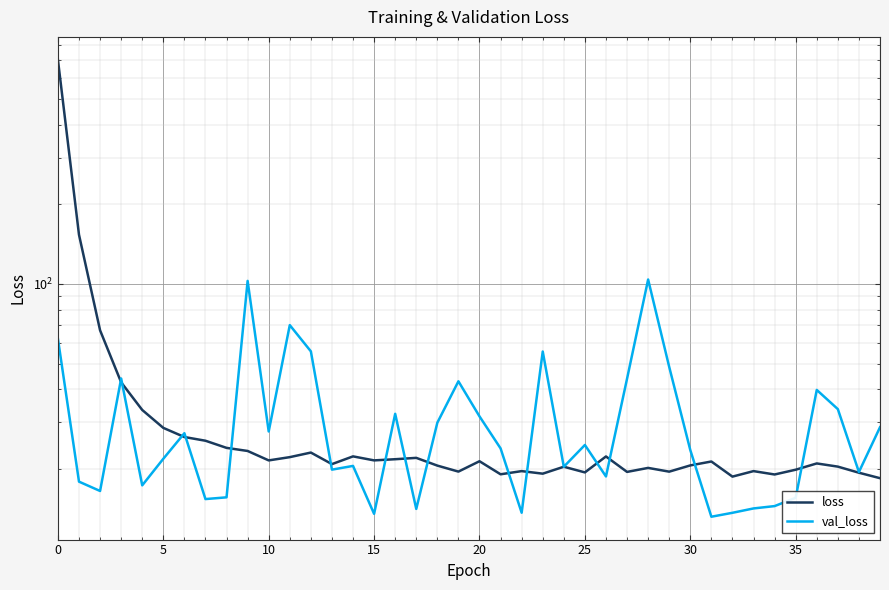

Between 10 and 21, which is larger?

10